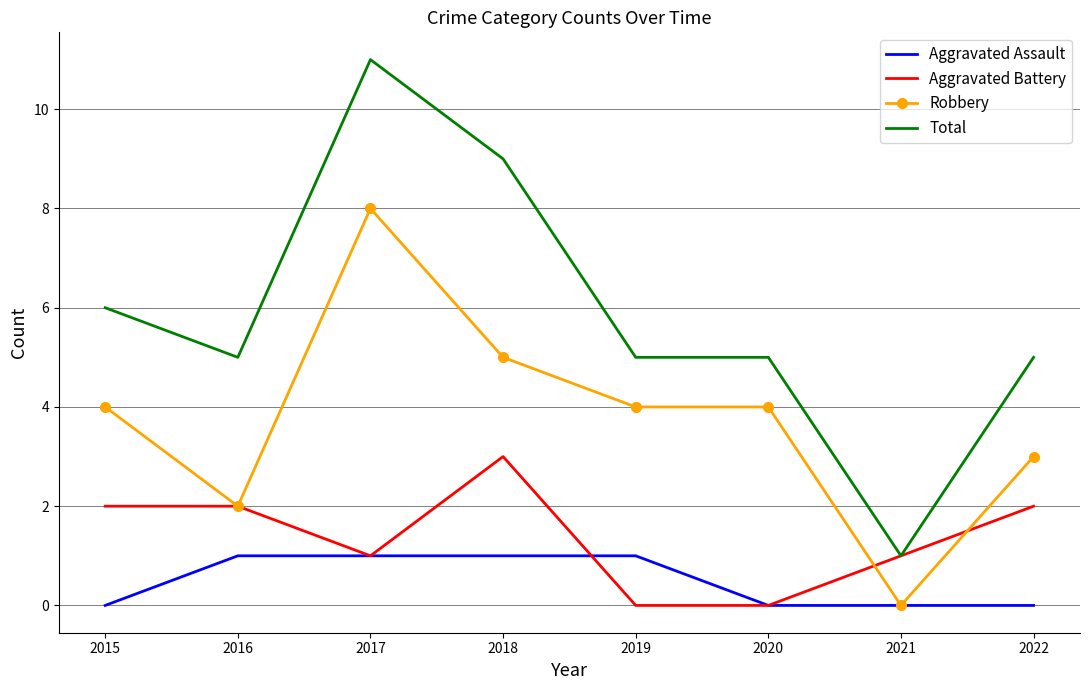

At how many categories does at least one series exceed 0?

8